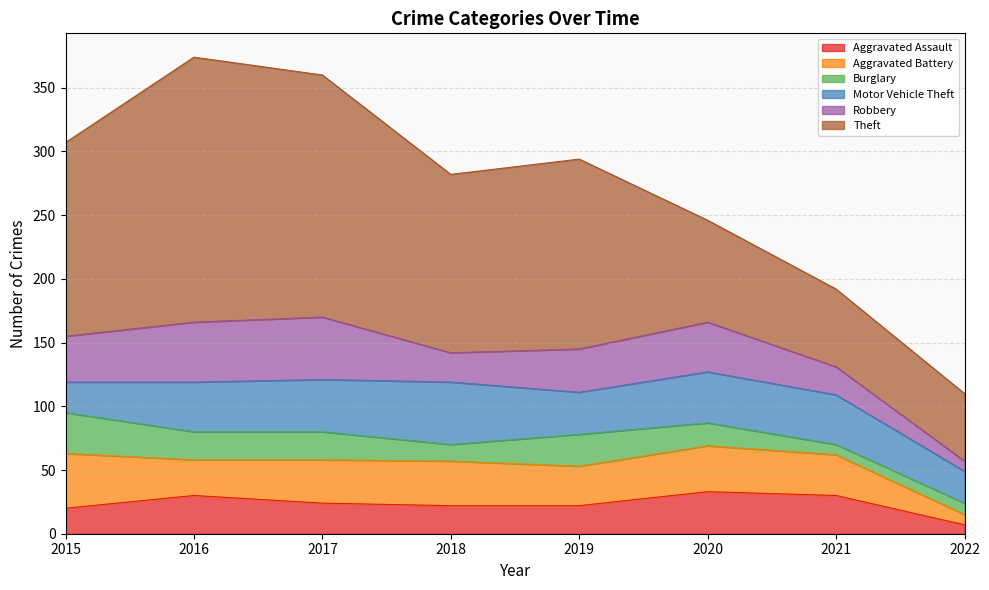

List the labels in order of Aggravated Assault value, largest first.

2020, 2016, 2021, 2017, 2018, 2019, 2015, 2022